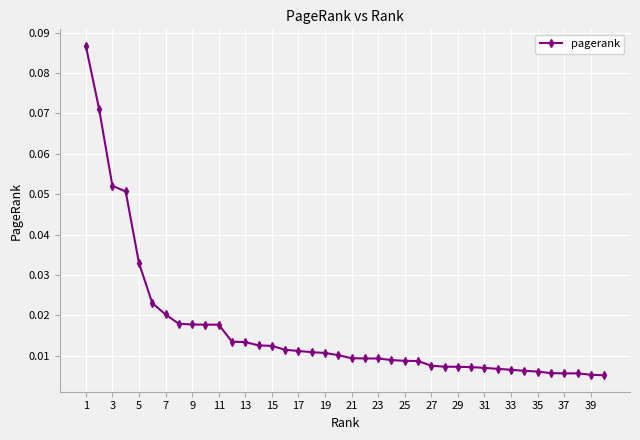

What is the sum of all values?

0.7